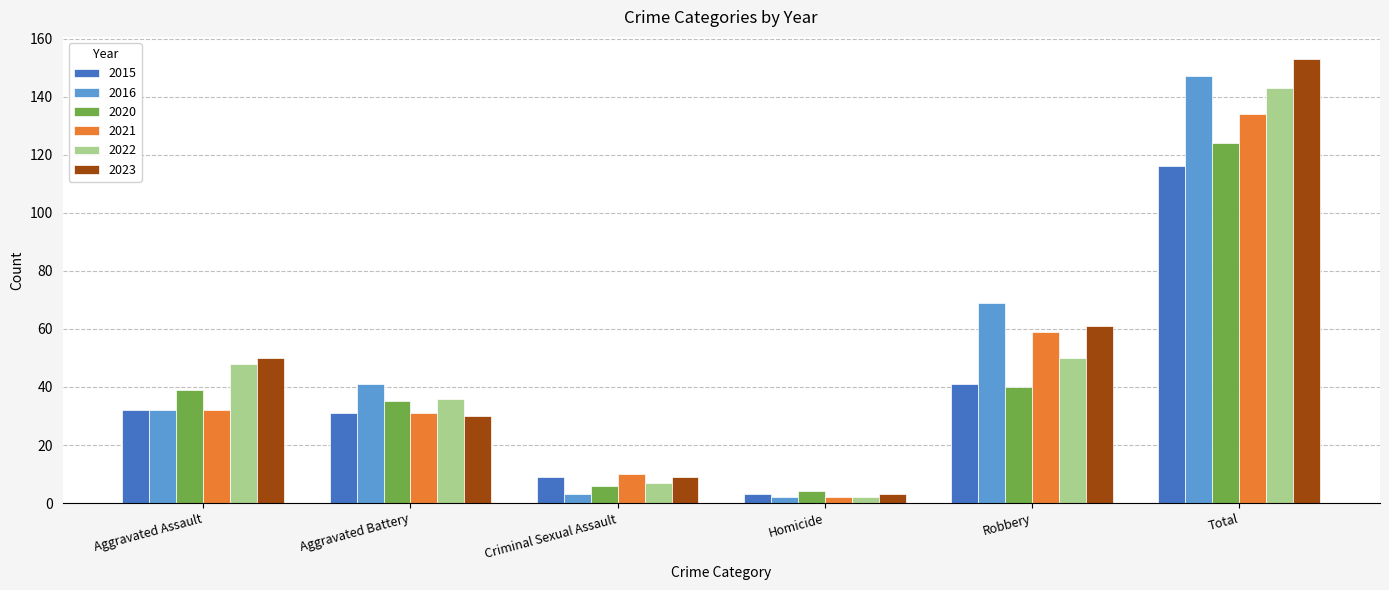

What is the value of the 2022 bar at the 4th from the left?

2